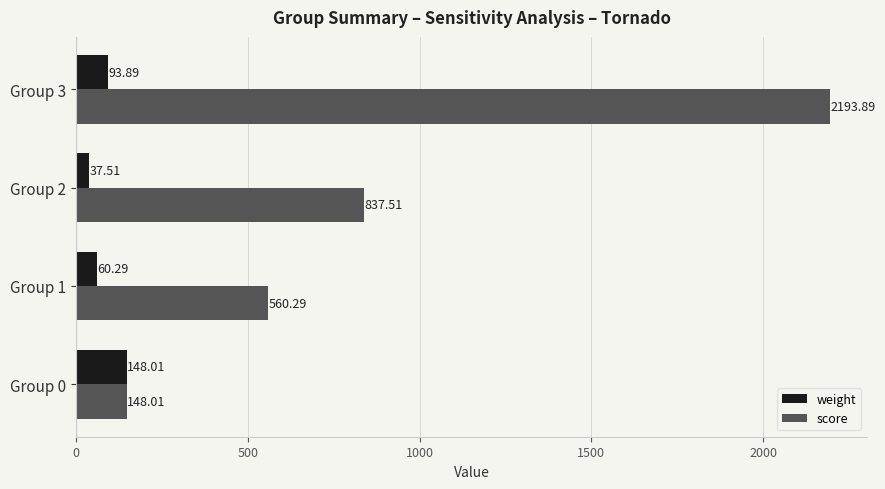

Between Group 0 and Group 1, which series saw the biggest shift?

score